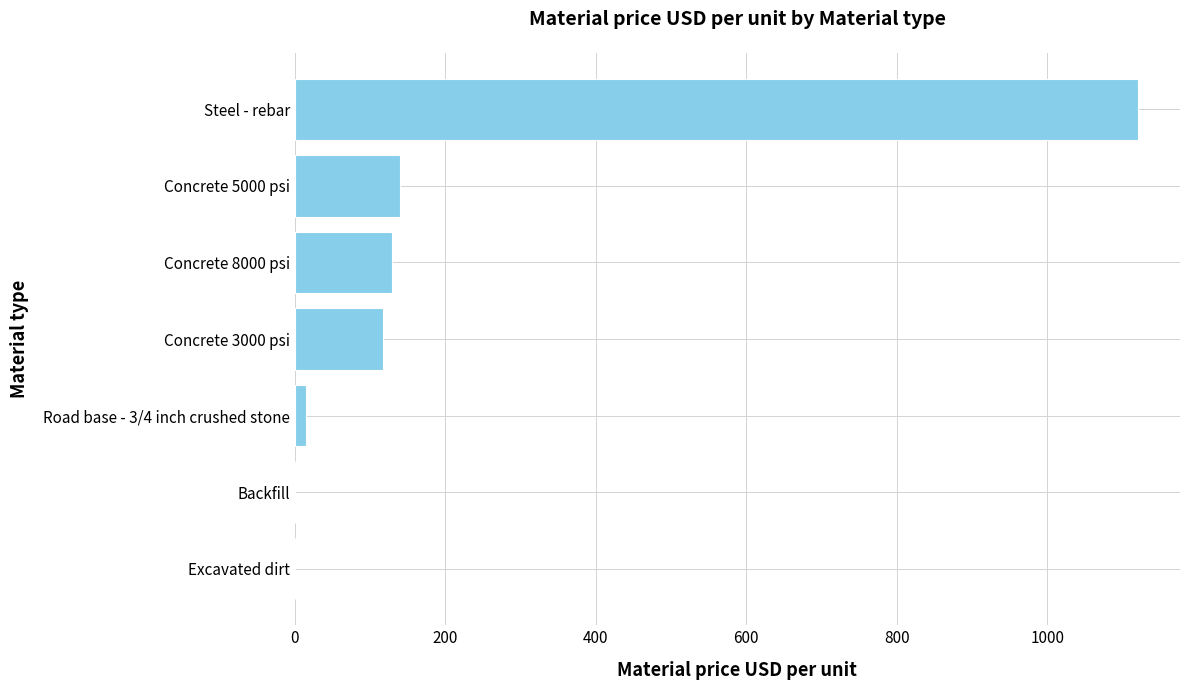

Between Concrete 8000 psi and Steel - rebar, which is larger?

Steel - rebar